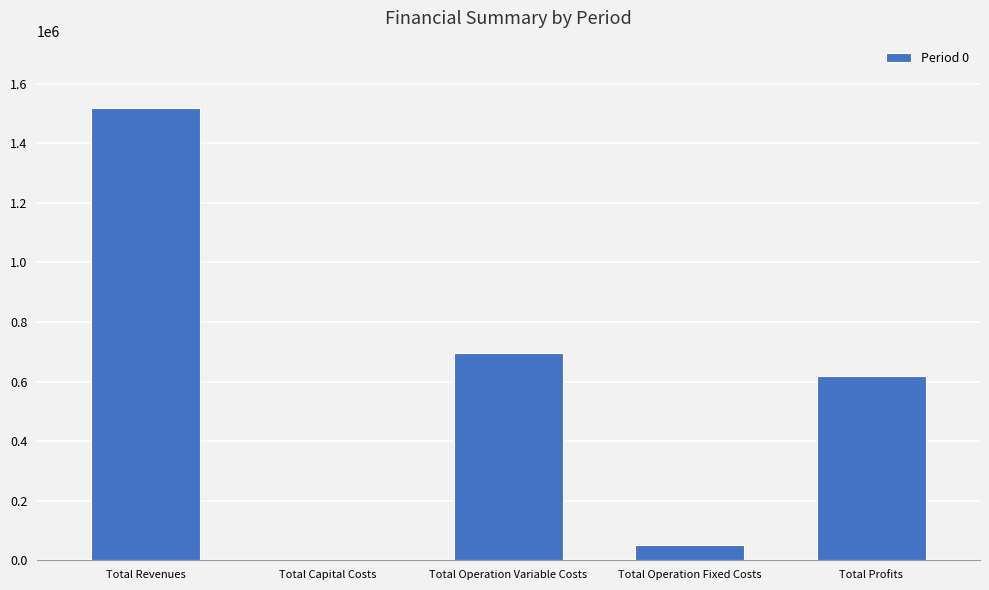

What is the change in value from Total Revenues to Total Capital Costs?

-1517232.0